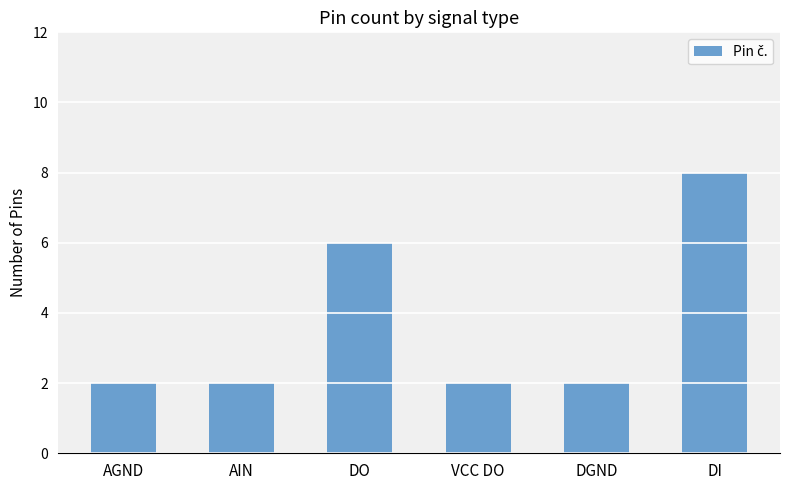

Does the chart contain stacked bars?

No